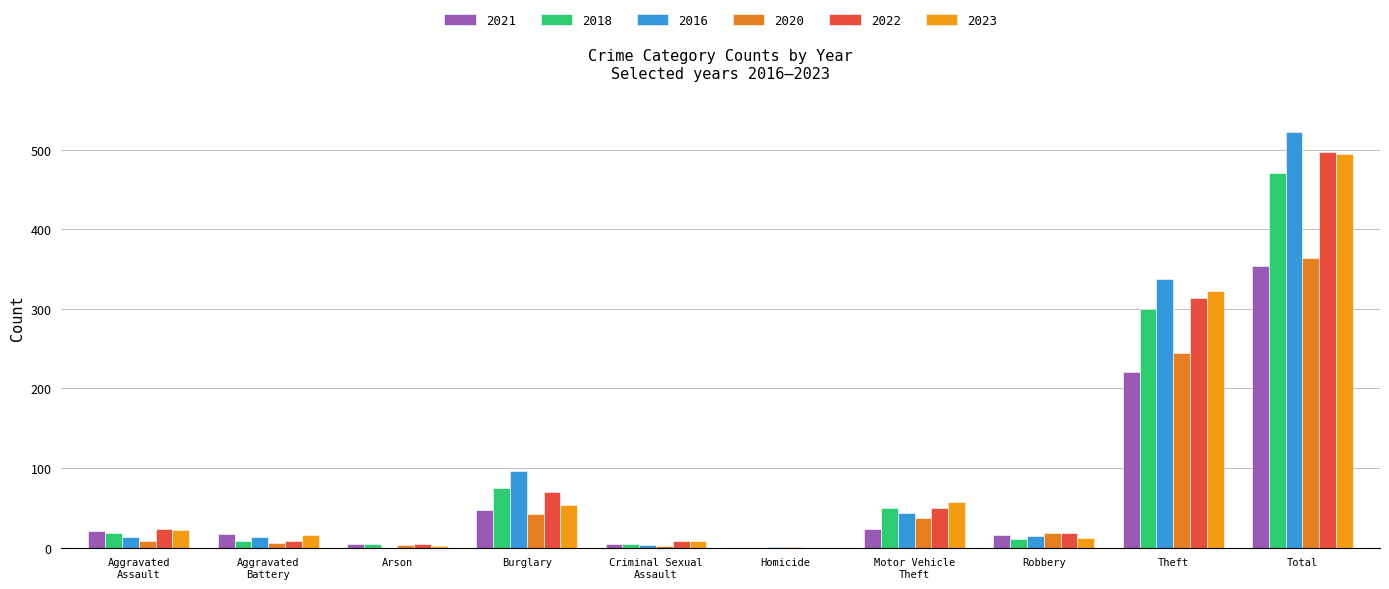

Reading left to right, transcribe all the data shown in this chart.

2021: 21	17	4	47	5	0	23	16	221	354
2018: 19	8	4	75	4	0	50	11	300	471
2016: 13	13	0	96	3	1	44	15	337	522
2020: 9	6	3	42	2	1	37	19	245	364
2022: 23	9	4	70	8	0	50	19	314	497
2023: 22	16	2	54	8	0	58	12	323	495